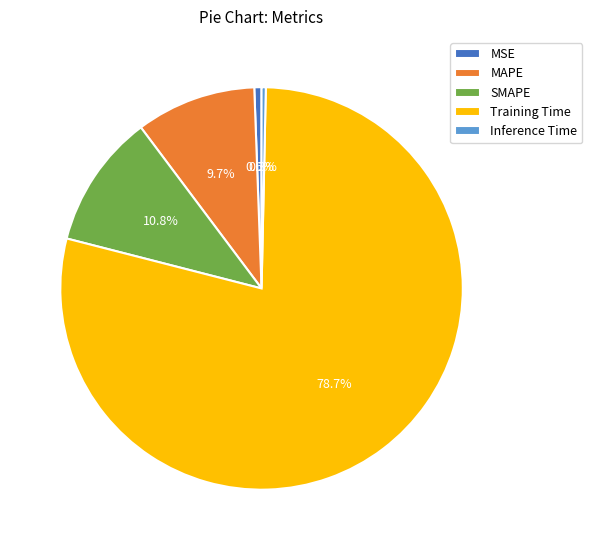

Which slice is the largest?

Training Time